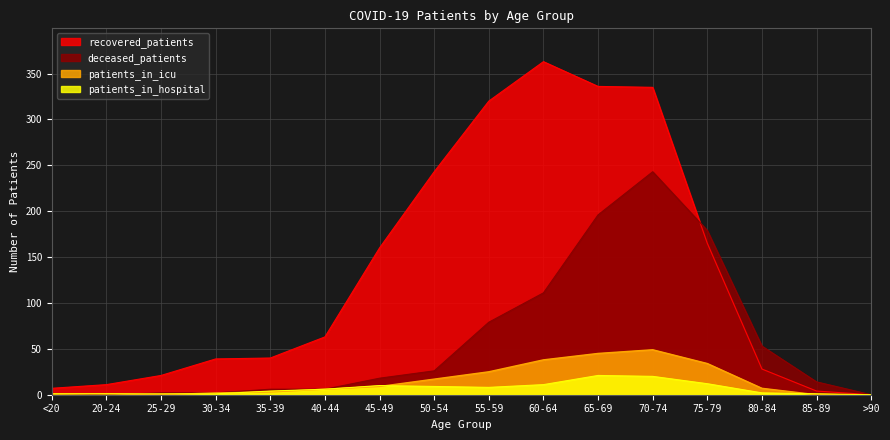

Where does the patients_in_hospital series first go above 6?

45-49